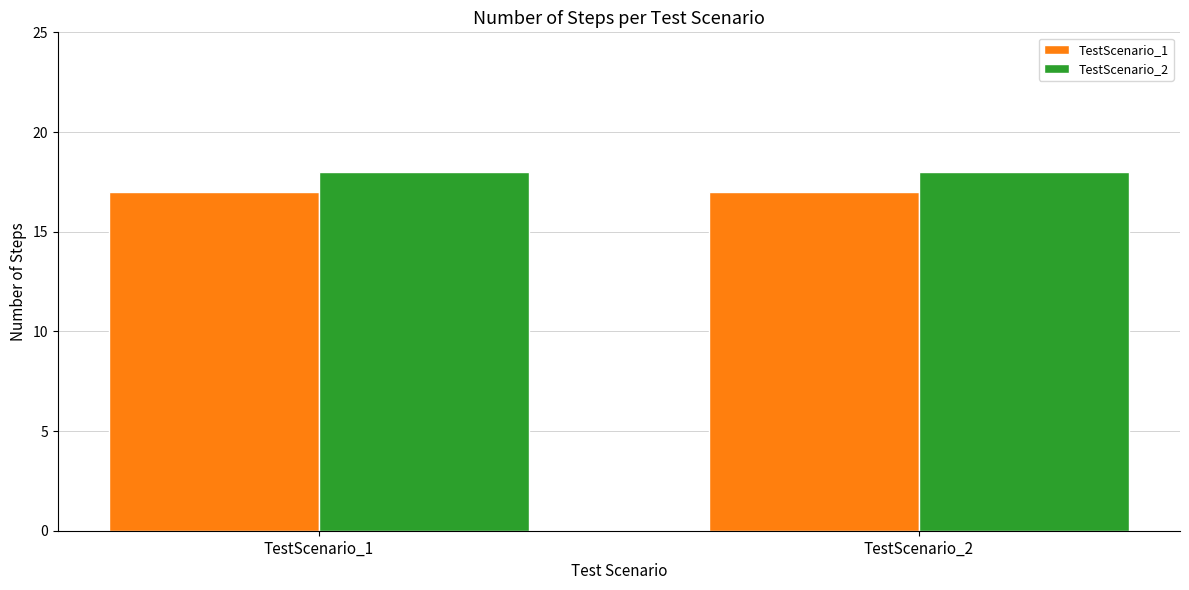

The value of TestScenario_1 at TestScenario_2 is 17. True or false?

True